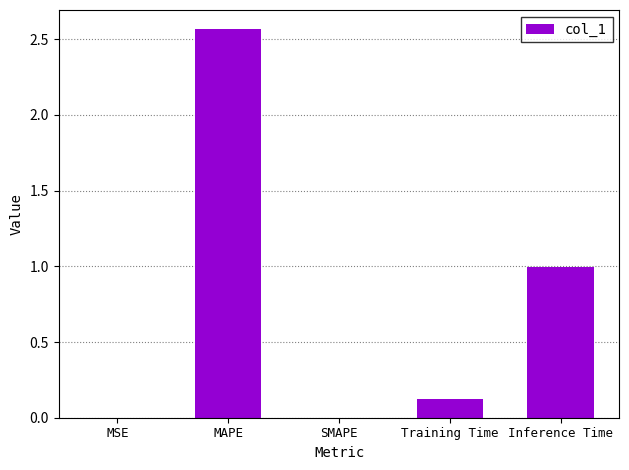

At which label is the value closest to 1?

Inference Time